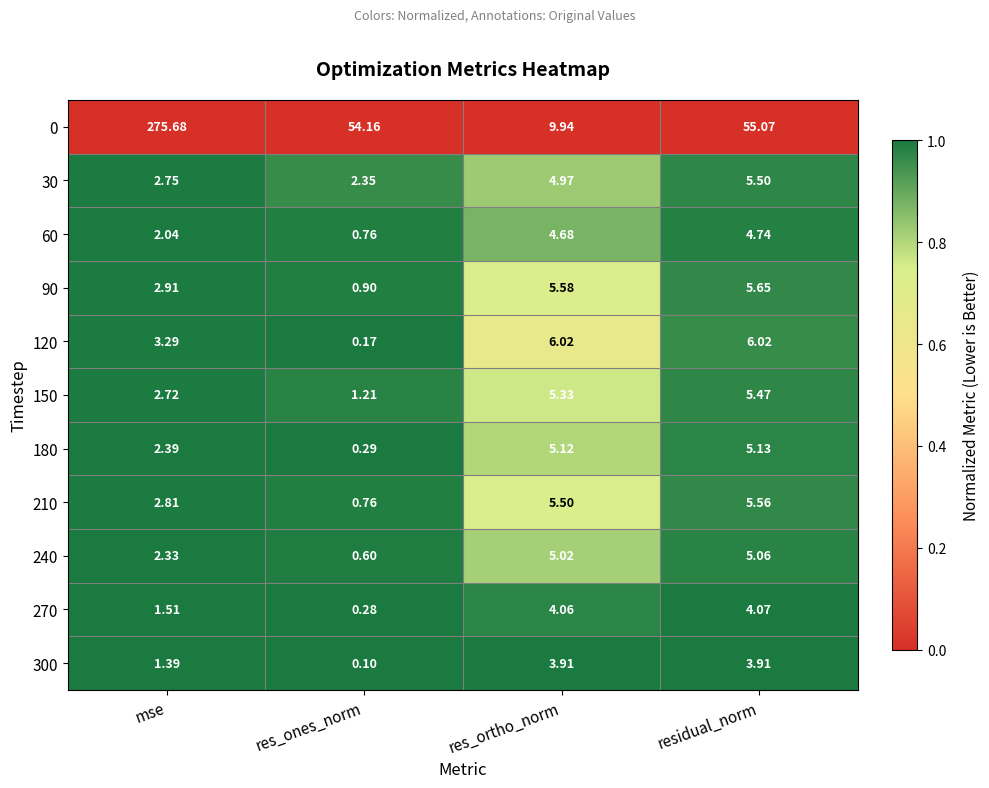

Where does the 300 series first go above 3?

res_ortho_norm